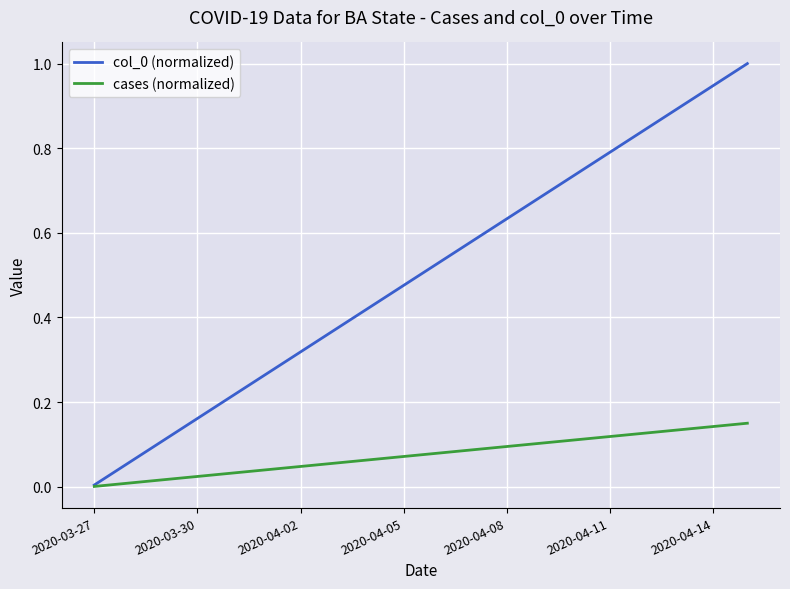

True or false: col_0 (normalized) has more than 0 interior local peaks.

False